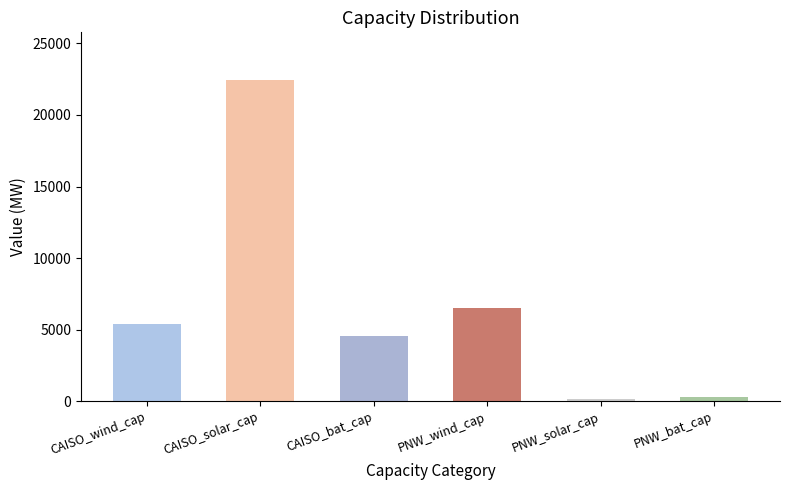

What is the sum of the values at PNW_bat_cap and CAISO_wind_cap?

5754.4